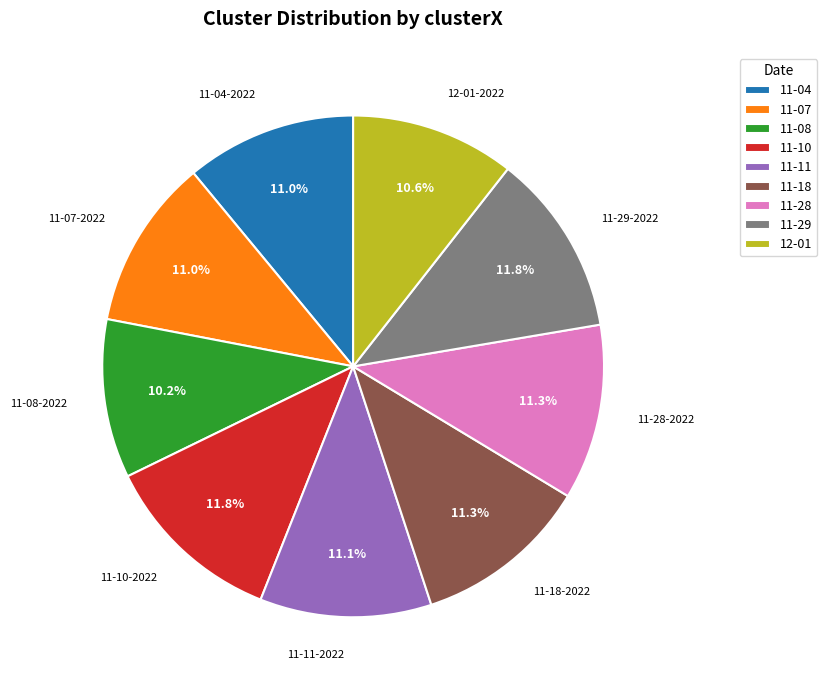

What is the ratio of the value at 12-01 to the value at 11-07?

1.0